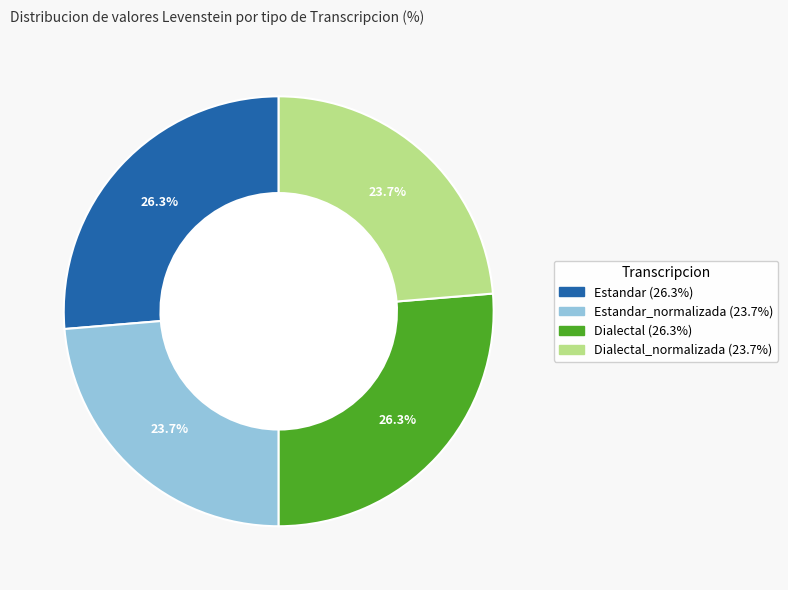

Is there a majority slice in this chart?

No